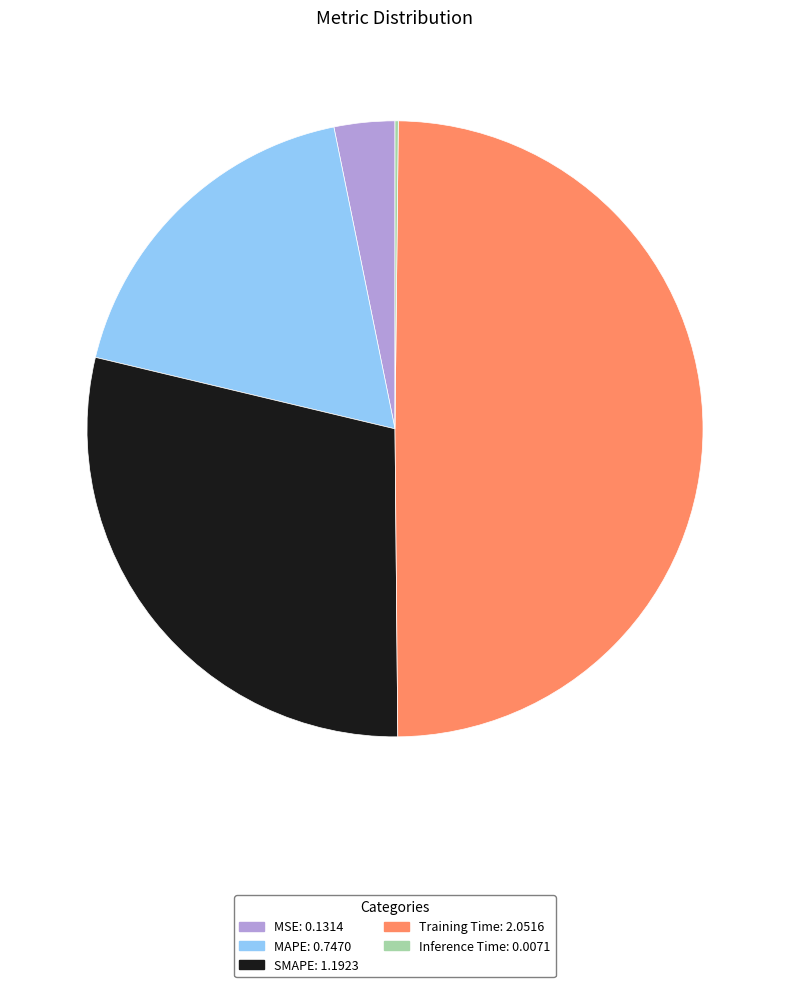

Is MAPE: 0.7470 the majority of the pie?

No